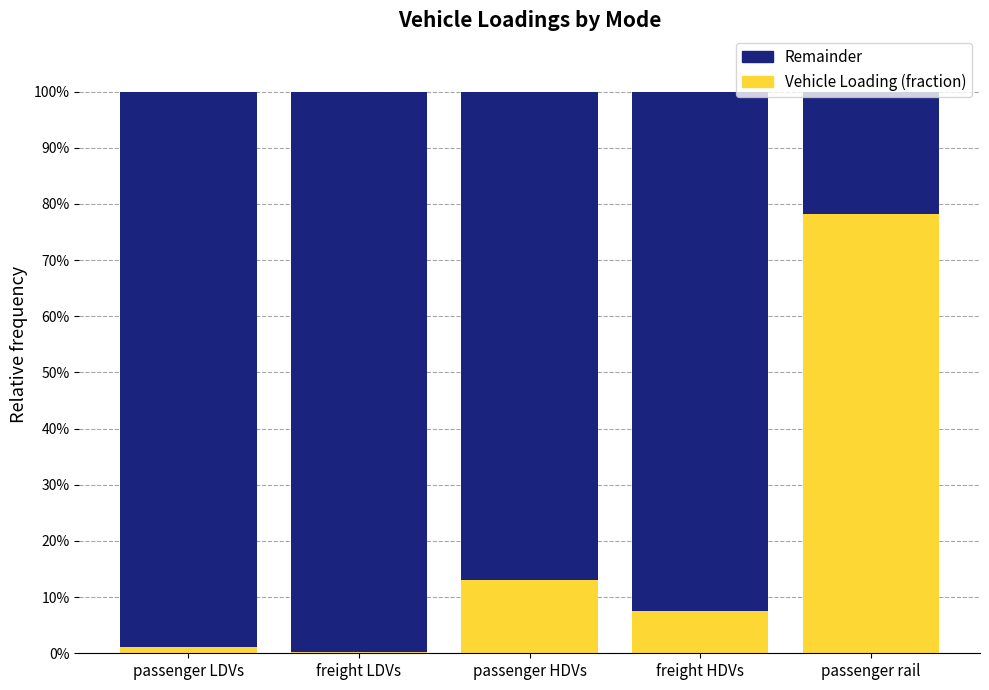

What is the total value across all series at passenger HDVs?

100.0